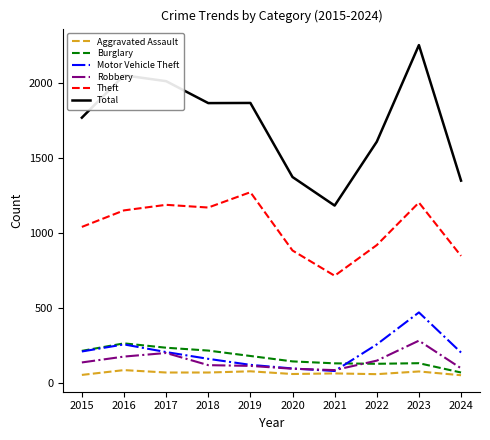

Where is Total nearest to the value 1717?

2015